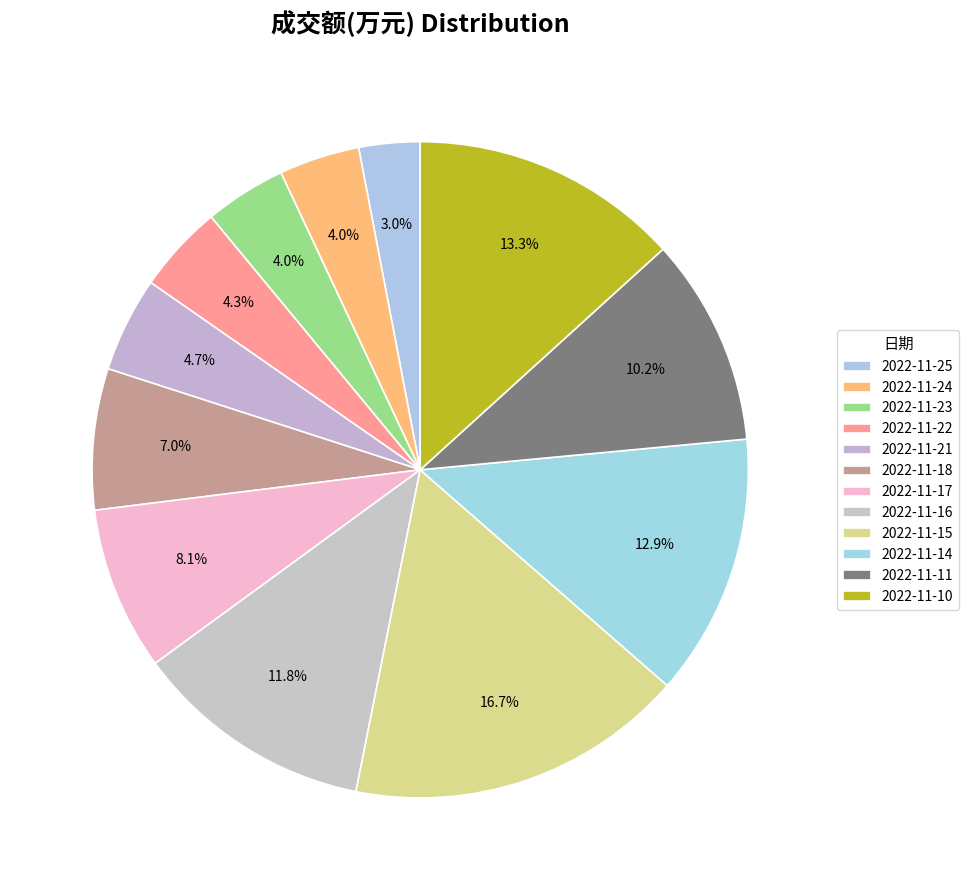

How many slices are in this pie chart?

12